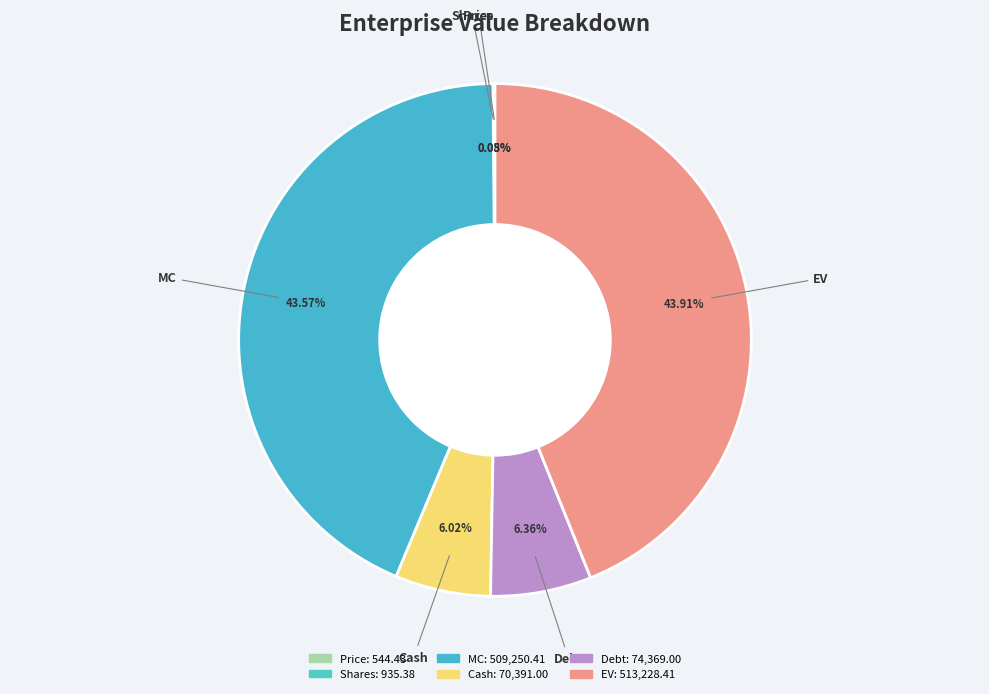

What is the ratio of the value at MC to the value at EV?

1.0